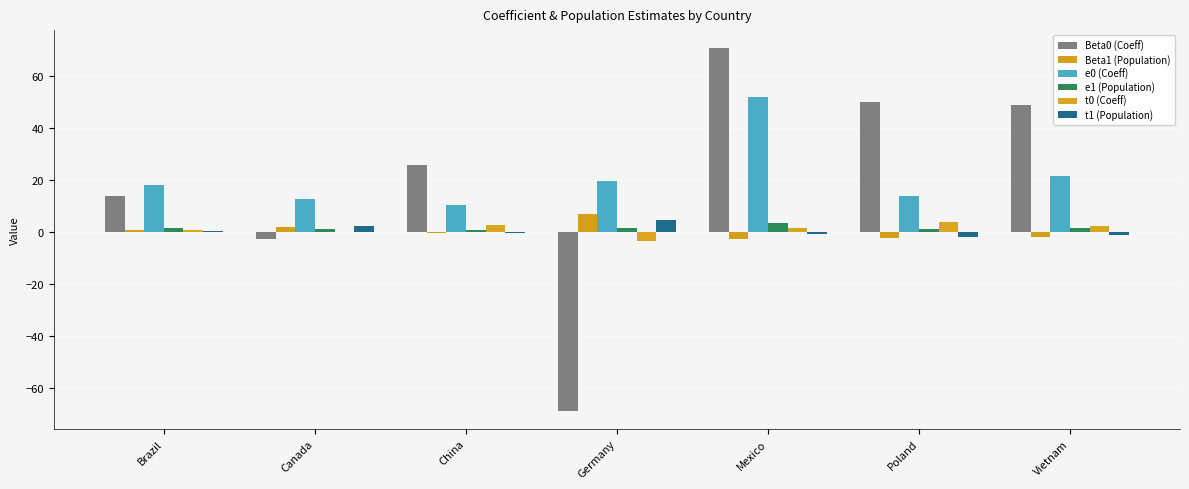

What is the maximum value for e0 (Coeff)?

52.0